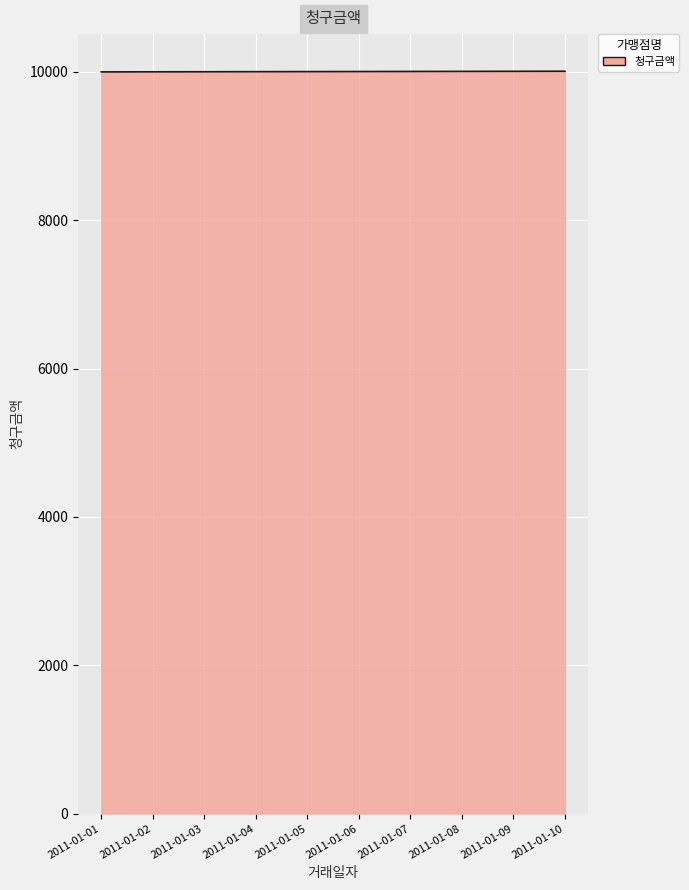

How many categories are shown in the chart?

300